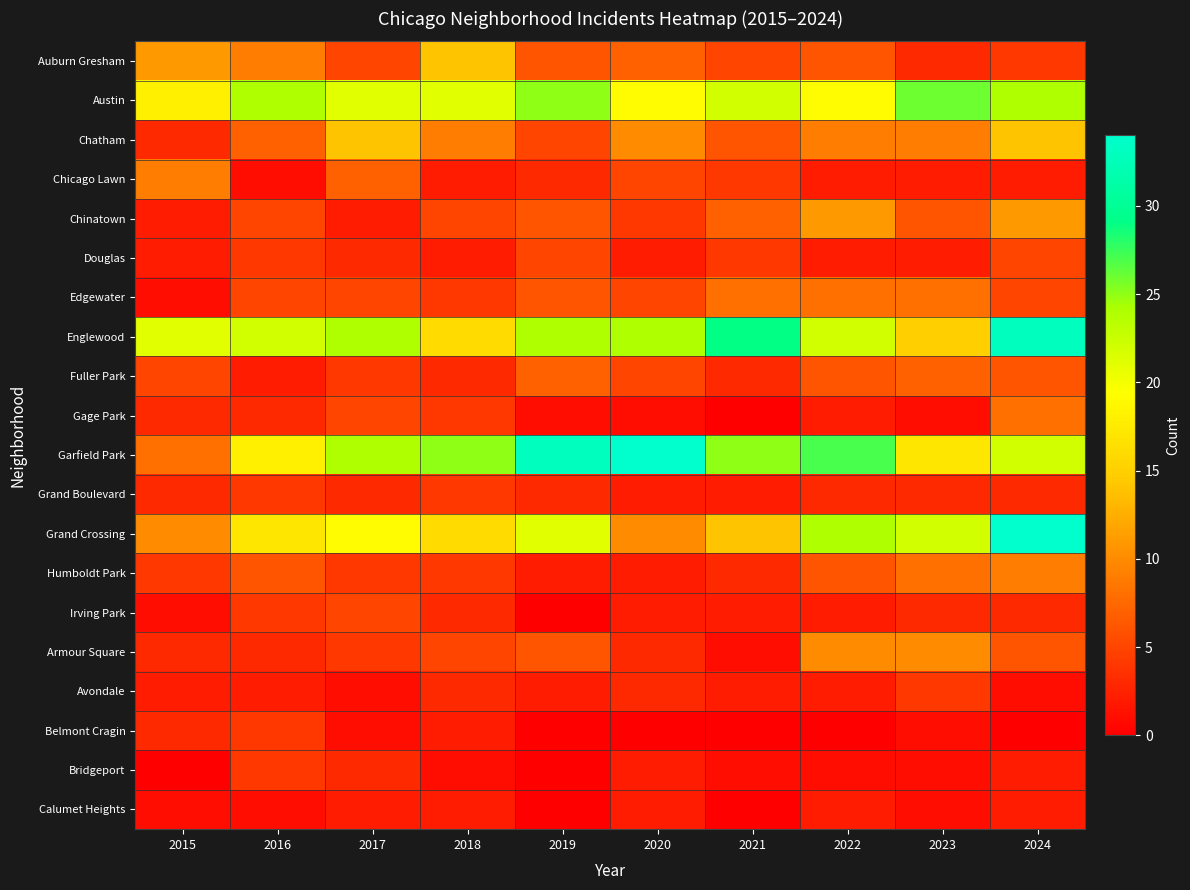

What is the maximum value shown in the chart?

34